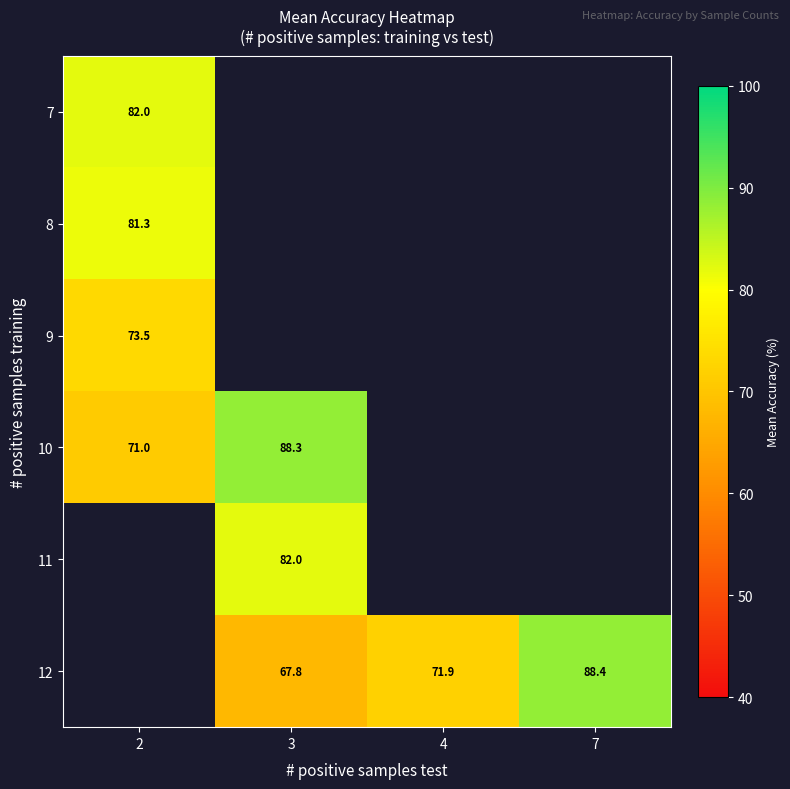

True or false: 12 has a value of 19.6 at 3.

False